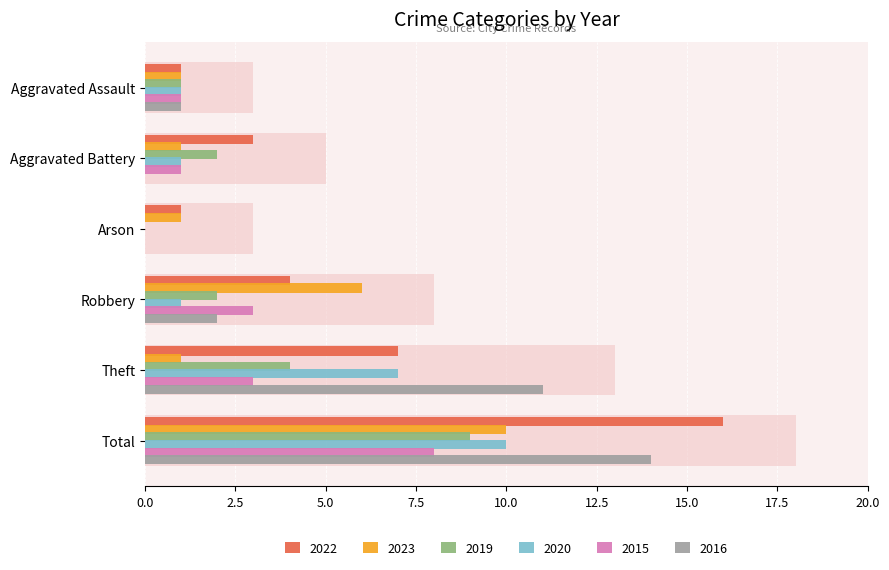

Does the chart contain stacked bars?

No